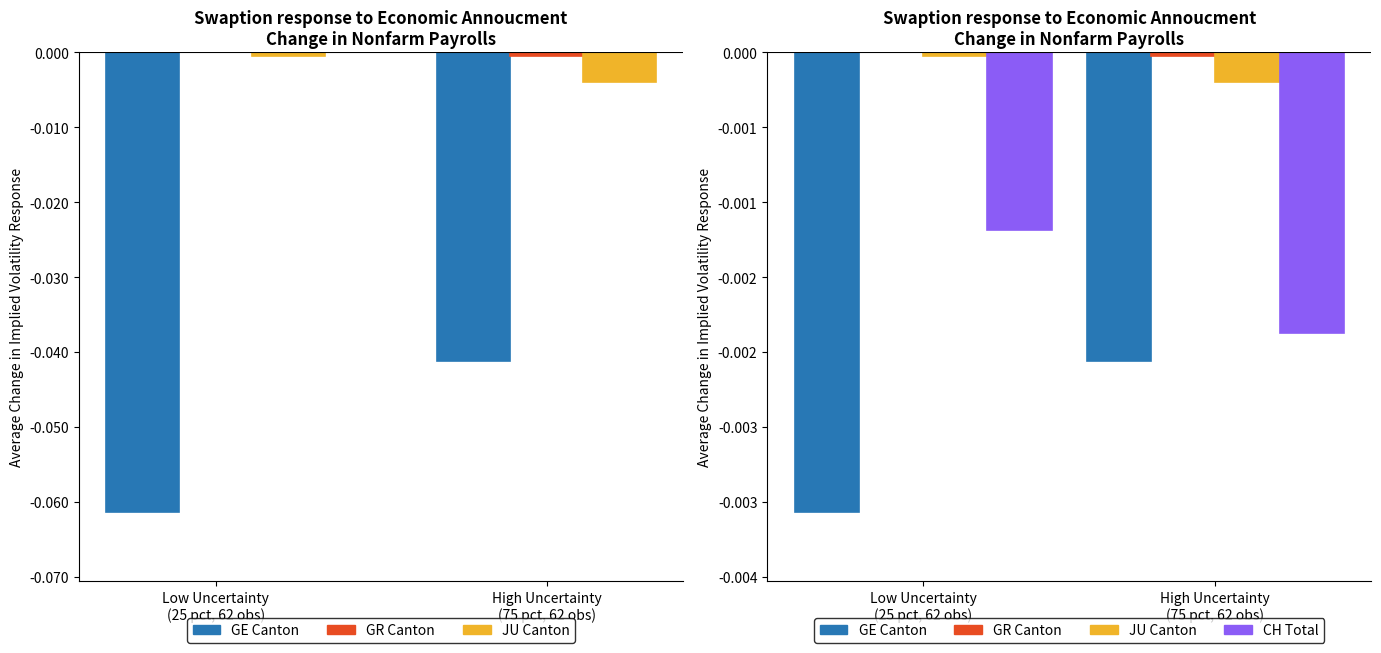

At which category is the sum across all series the highest?

High Uncertainty
(75 pct, 62 obs)